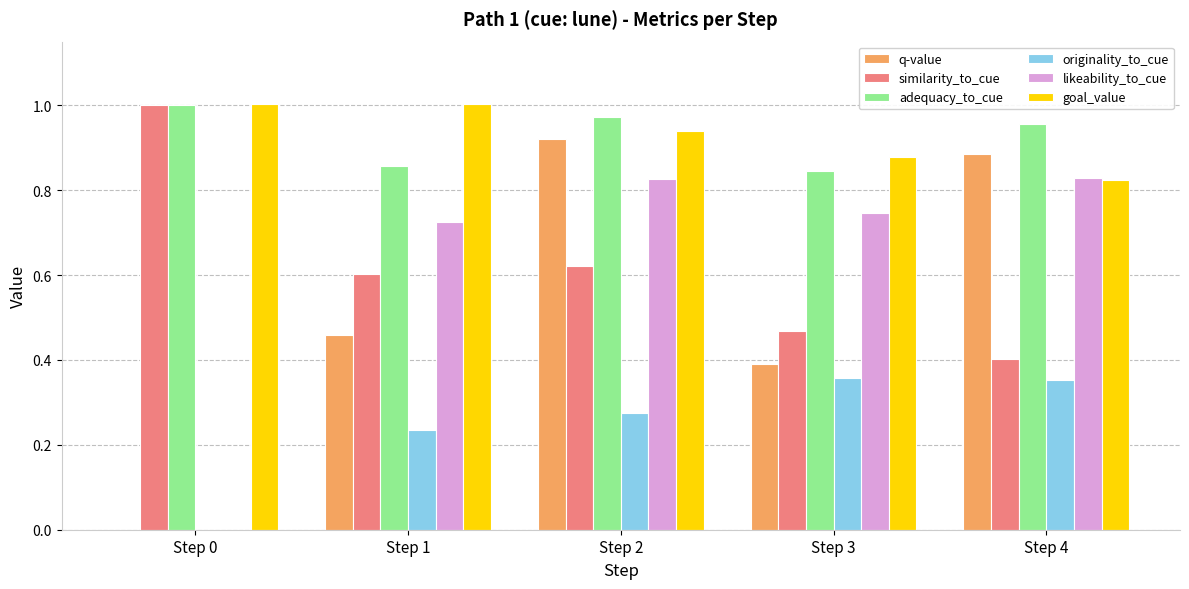

Is it true that similarity_to_cue equals 0.6 at Step 1?

True